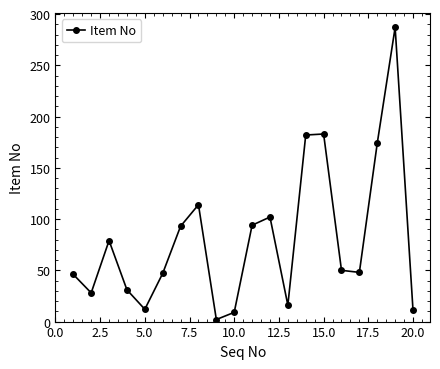

What is the greatest value displayed?

287